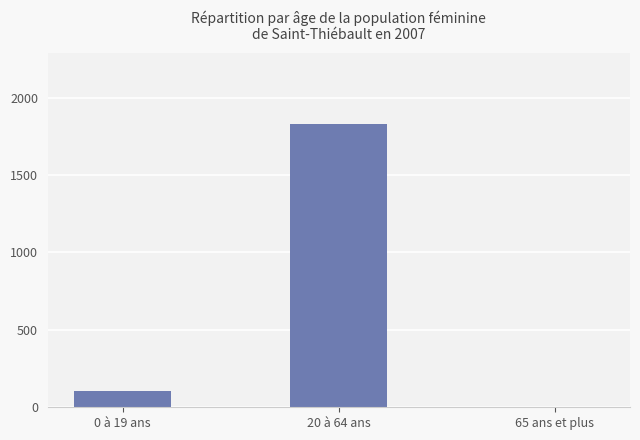

At which label is the value closest to 916?

0 à 19 ans